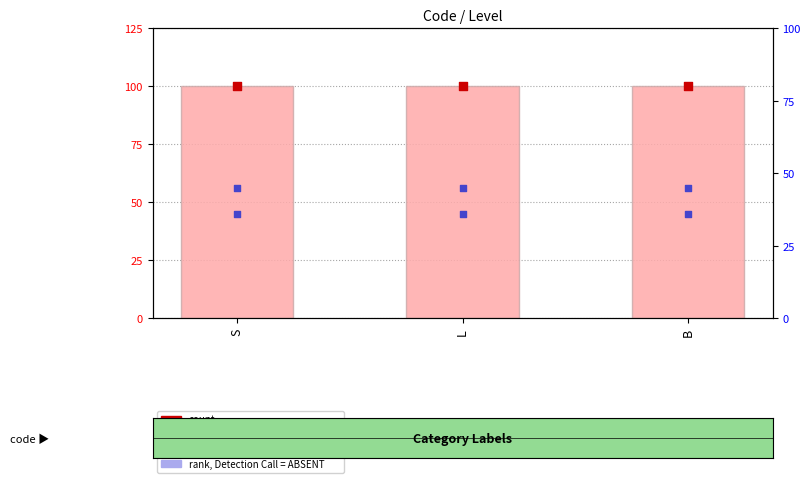

Which series has the largest total across all categories?

percentile rank within the sample